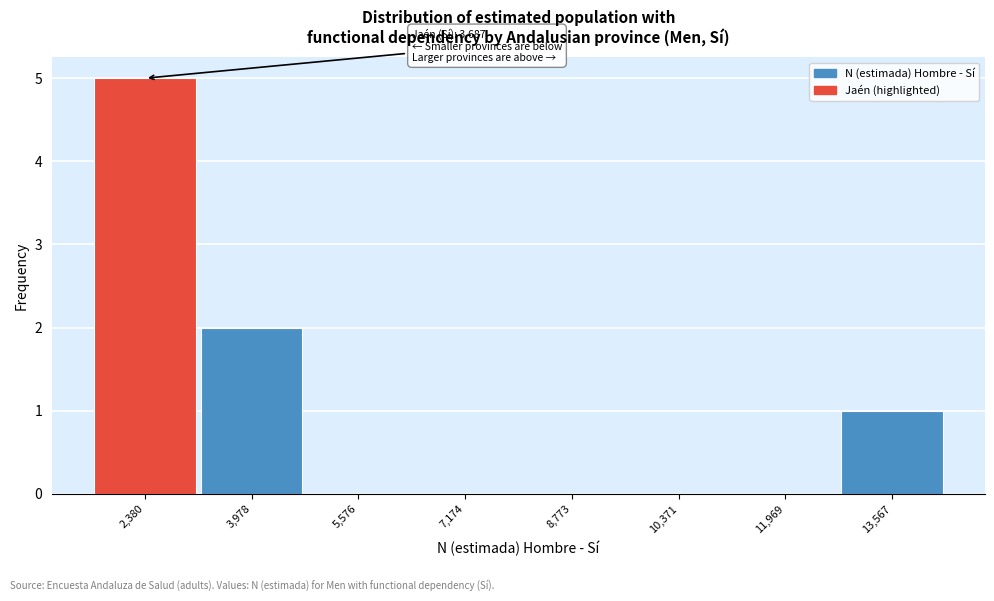

Reading right to left, transcribe all the data shown in this chart.

13,567=1	11,969=0	10,371=0	8,773=0	7,174=0	5,576=0	3,978=2	2,380=5